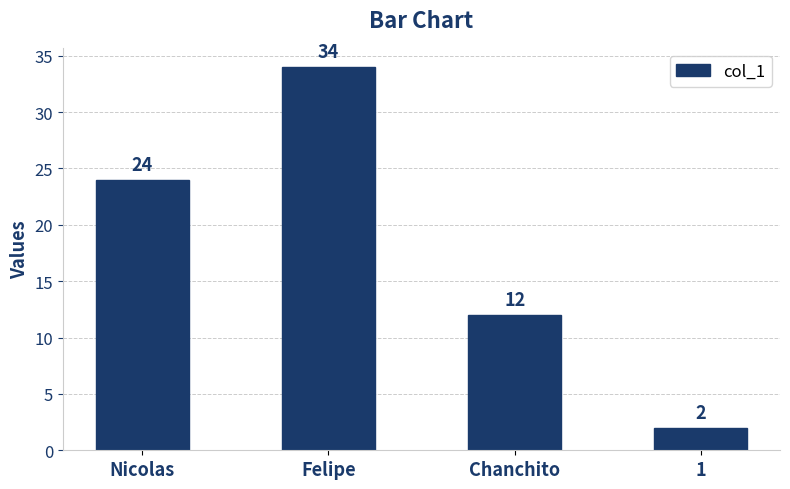

What is the ratio of the value at Felipe to the value at Nicolas?

1.4